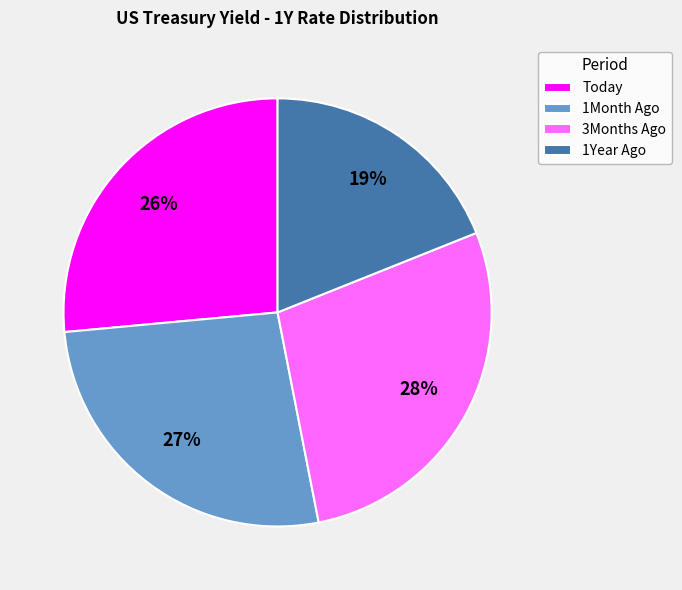

Which has a higher value, 1Month Ago or 1Year Ago?

1Month Ago